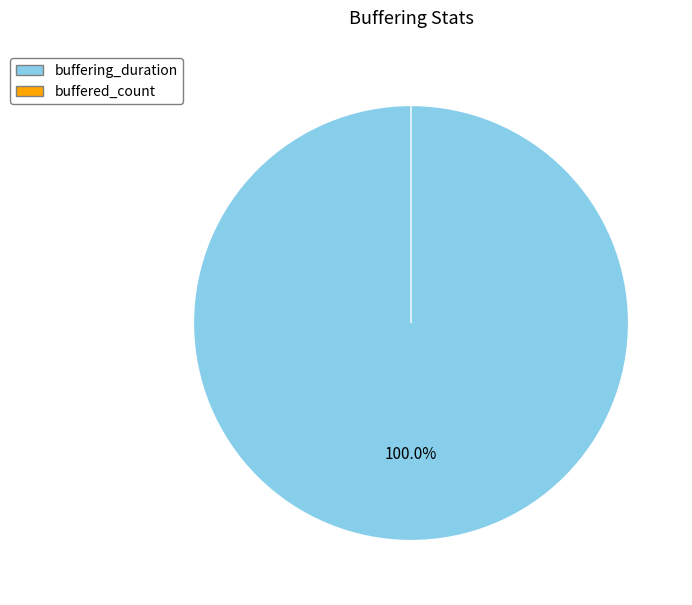

Does buffered_count account for over 50% of the chart?

No